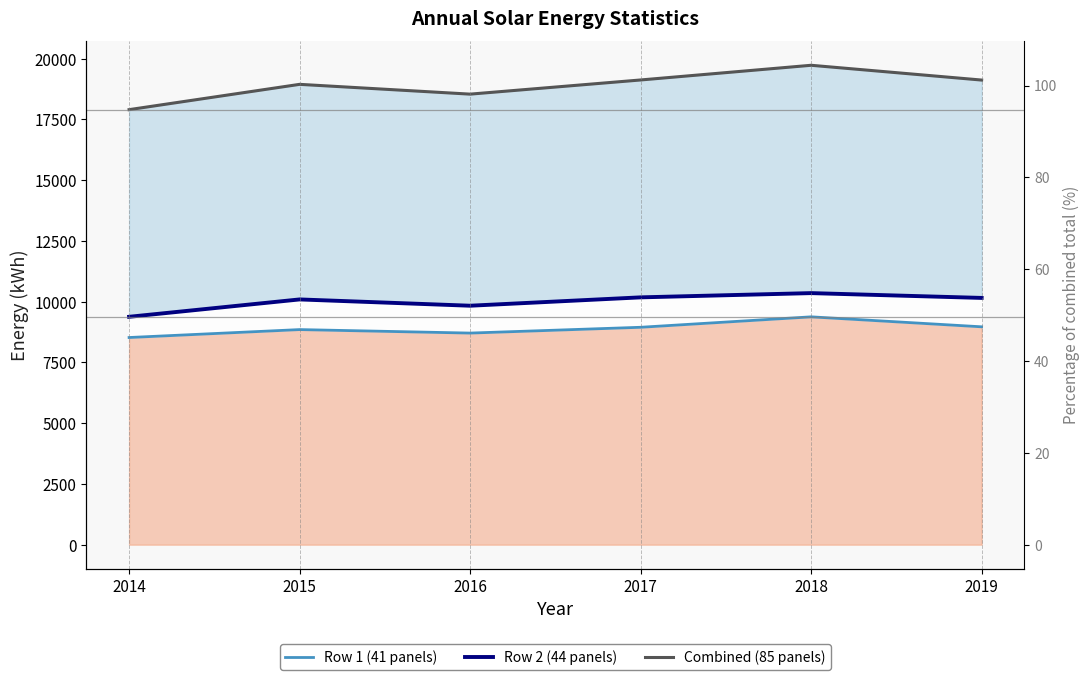

At which label is Row 2 (44 panels) closest to 9865?

2016